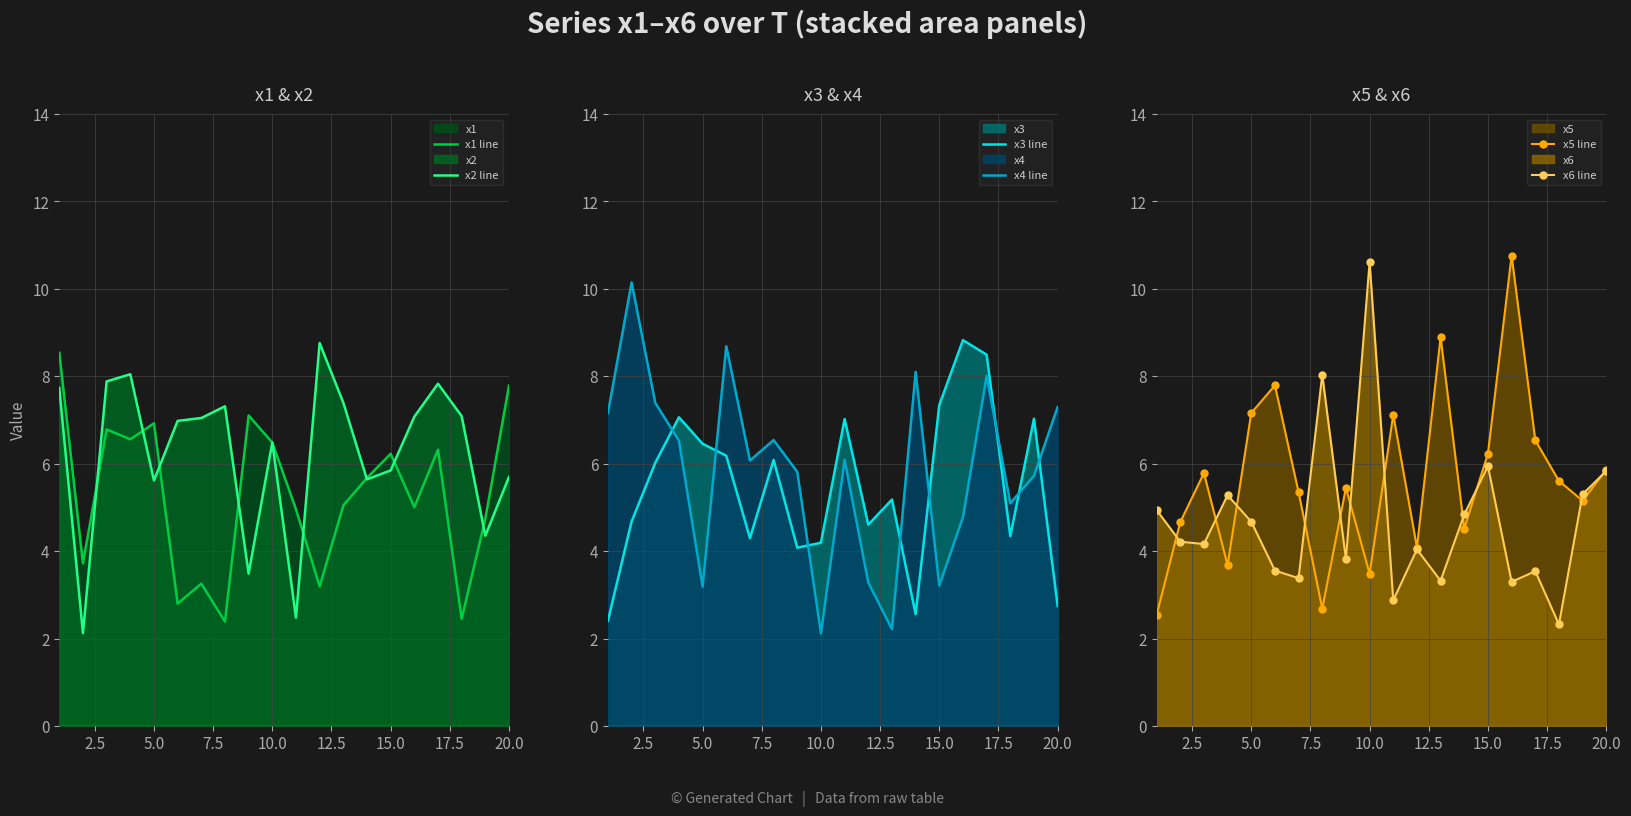

True or false: x6 line has more than 1 interior local peaks.

True